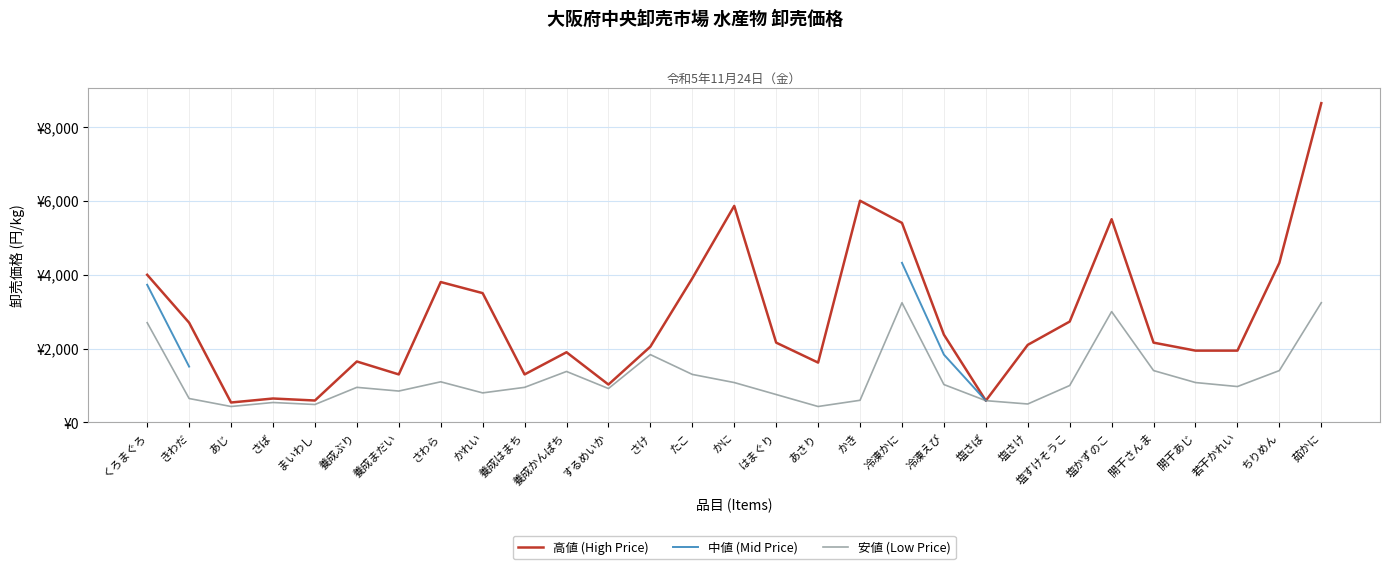

True or false: 高値 (High Price) and 安値 (Low Price) cross at least once.

False